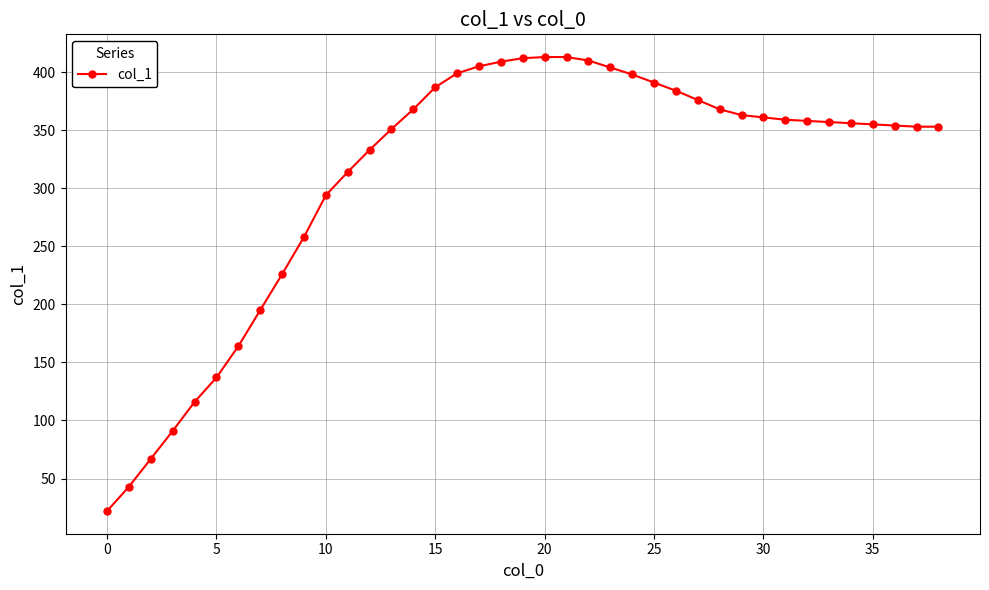

Does the chart display data point markers on the line(s)?

Yes